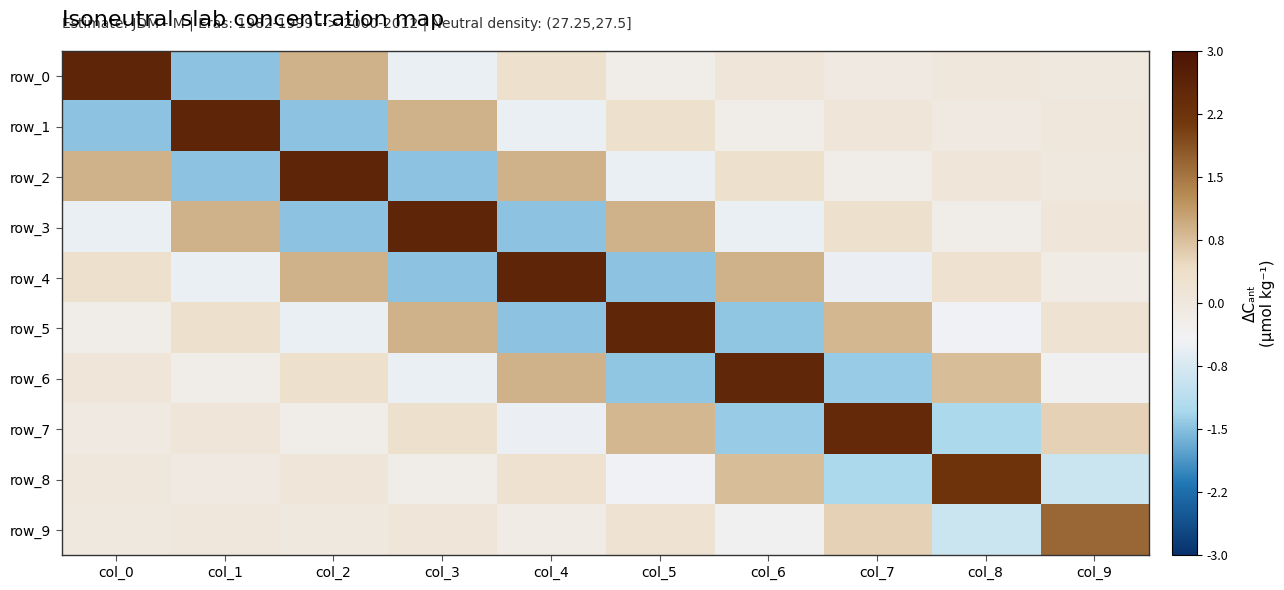

Rank the categories by row_2 value from lowest to highest.

col_1, col_3, col_5, col_7, col_9, col_8, col_6, col_4, col_0, col_2